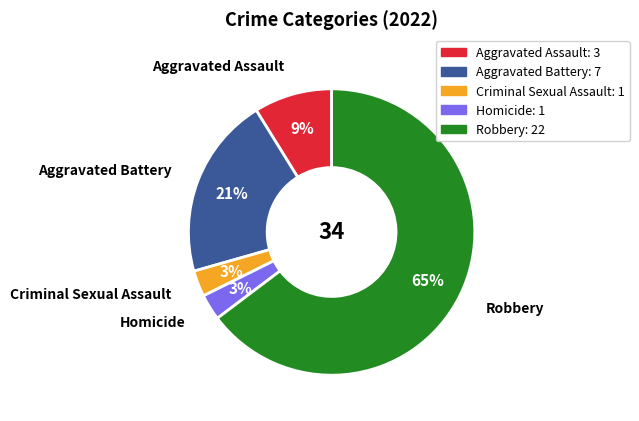

What is the largest slice in the pie chart?

Robbery